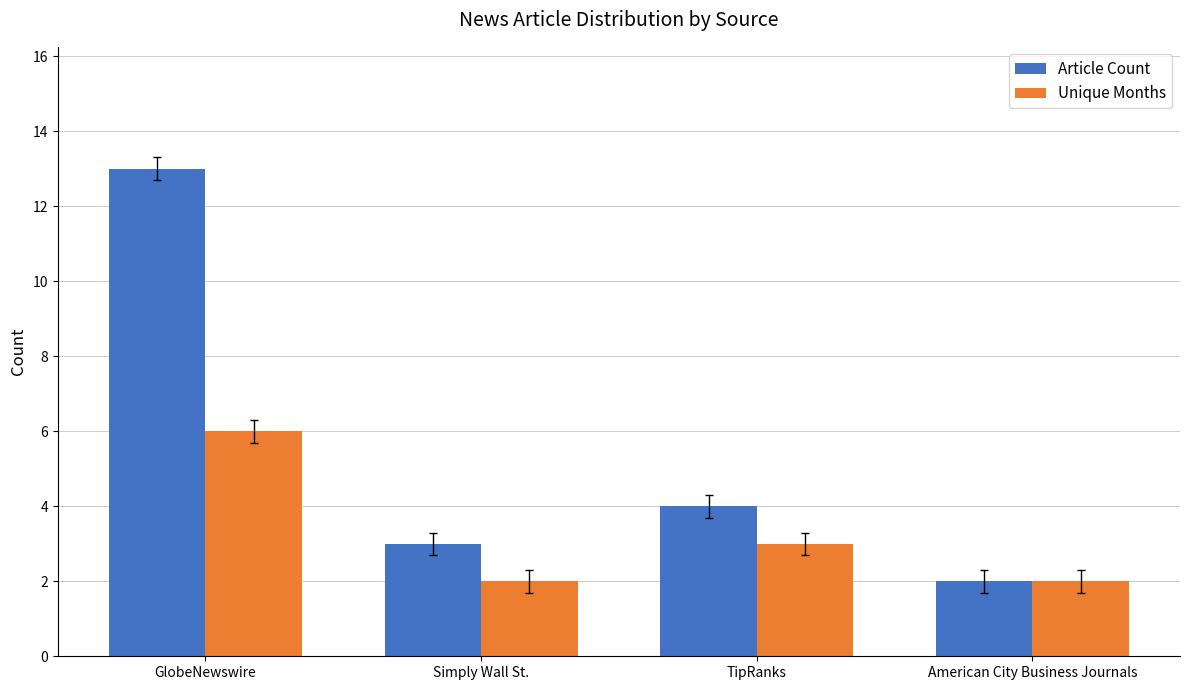

What is the difference between the second highest and minimum values in the Article Count series?

2